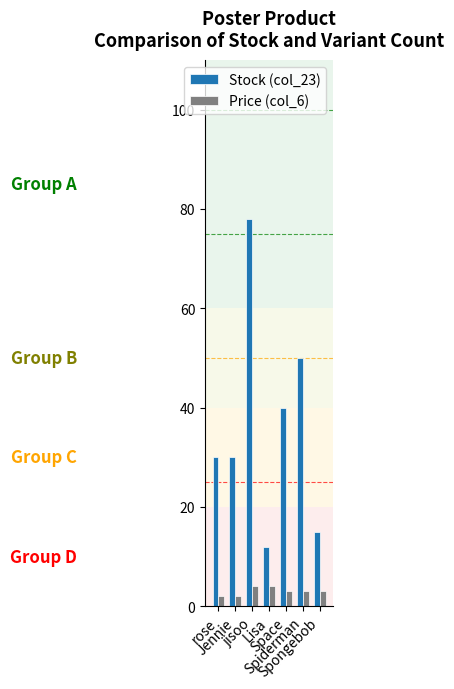

Rank the series by their maximum value, from highest to lowest.

Stock (col_23), Price (col_6)